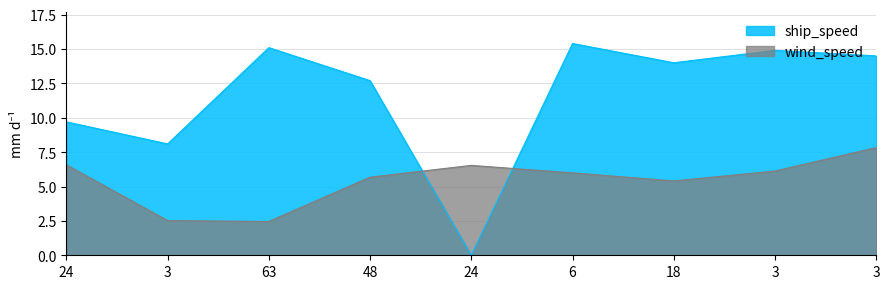

Reading right to left, what are all the values shown in this chart?

wind_speed: 3=7.8	3=6.1	18=5.4	6=6.0	24=6.5	48=5.7	63=2.5	3=2.5	24=6.6
ship_speed: 3=14.5	3=14.9	18=14.0	6=15.4	24=0.0	48=12.7	63=15.1	3=8.1	24=9.7